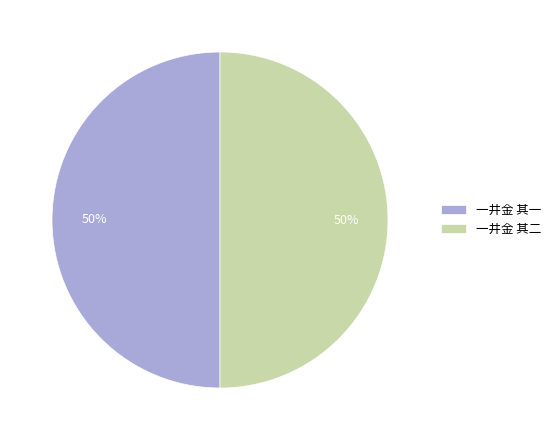

Is it true that 一井金 其一 is 61% of the pie?

False